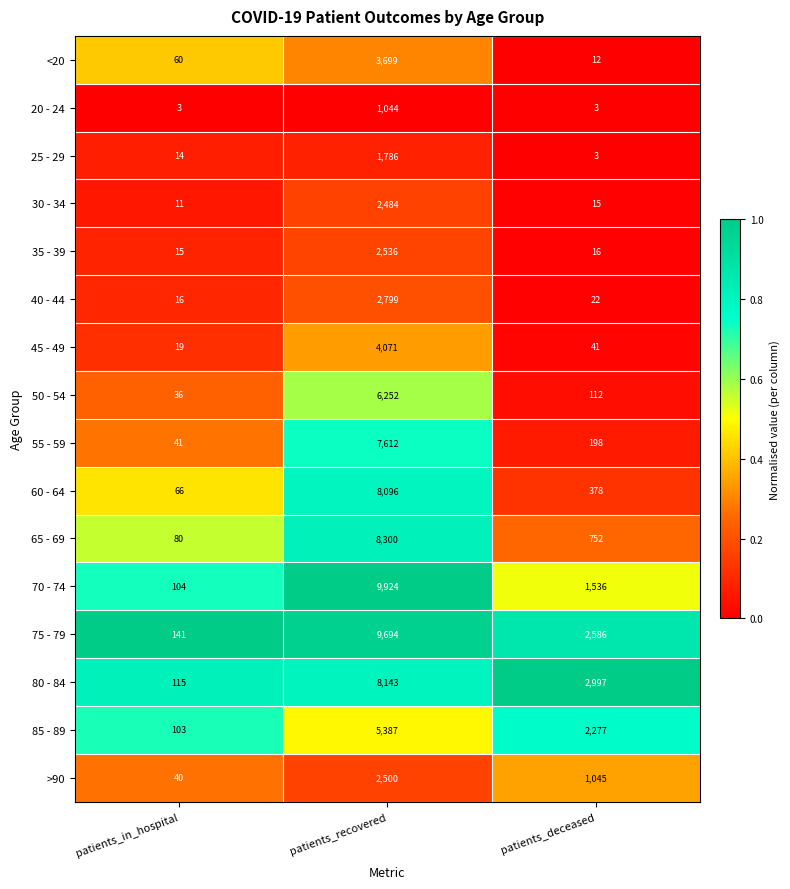

Rank the series by their maximum value, from highest to lowest.

70 - 74, 75 - 79, 65 - 69, 80 - 84, 60 - 64, 55 - 59, 50 - 54, 85 - 89, 45 - 49, <20, 40 - 44, 35 - 39, >90, 30 - 34, 25 - 29, 20 - 24